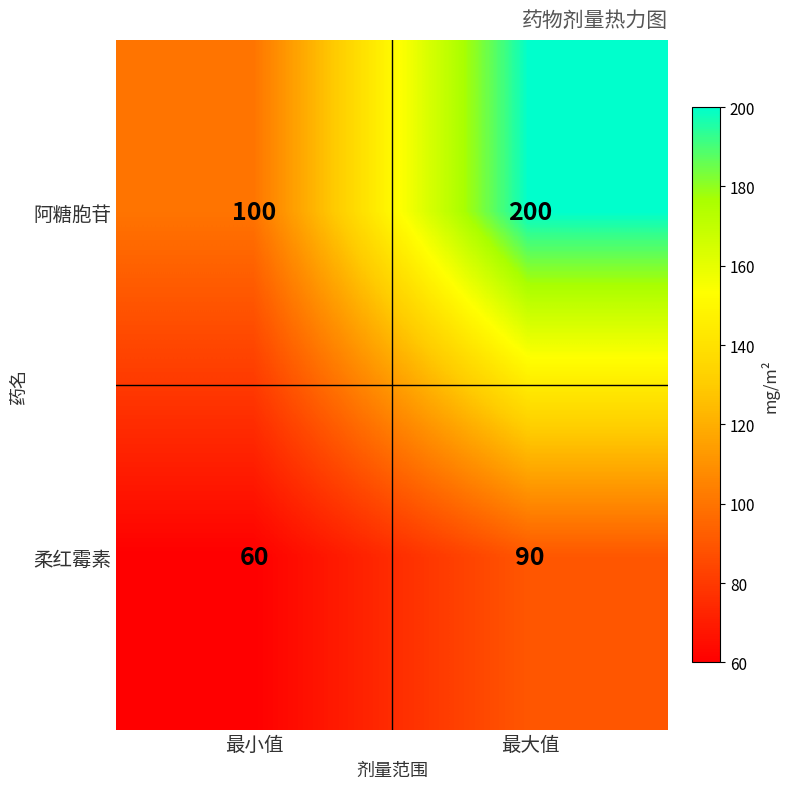

How many distinct data groups are displayed?

2